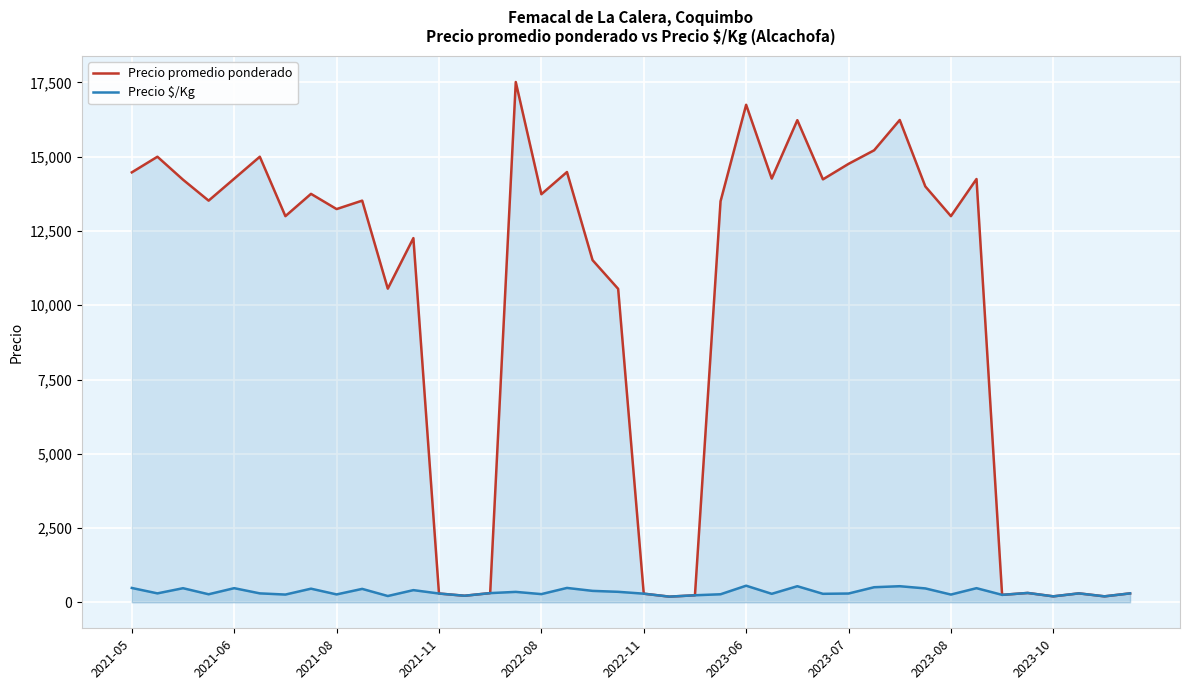

List the series in order of their peak value, highest first.

Precio promedio ponderado, Precio $/Kg